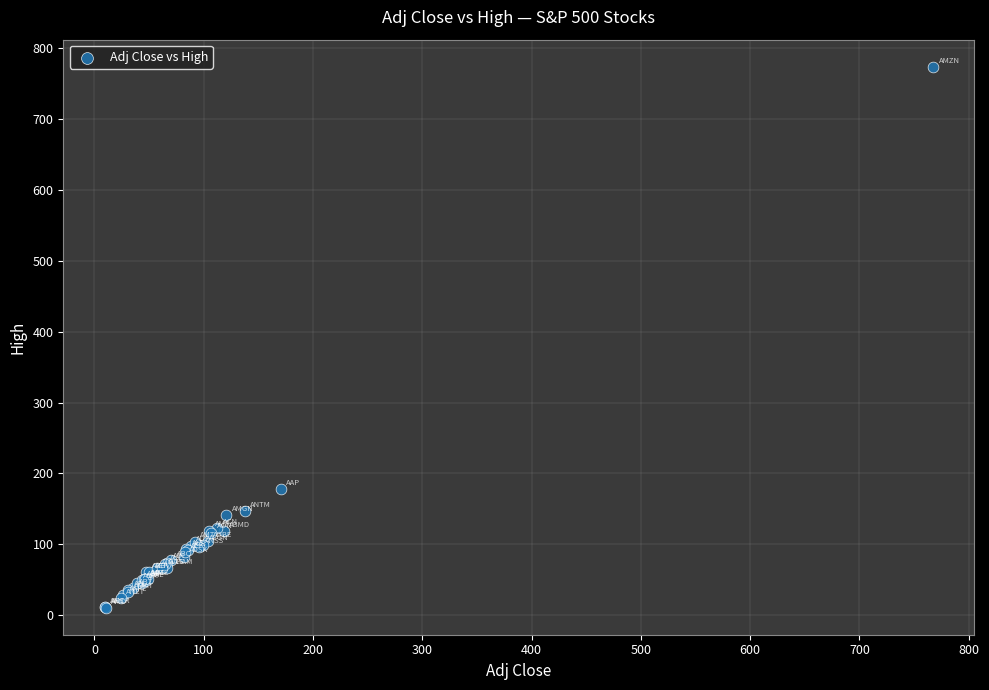

What Y value in the scatter plot is closest to 392?

177.8